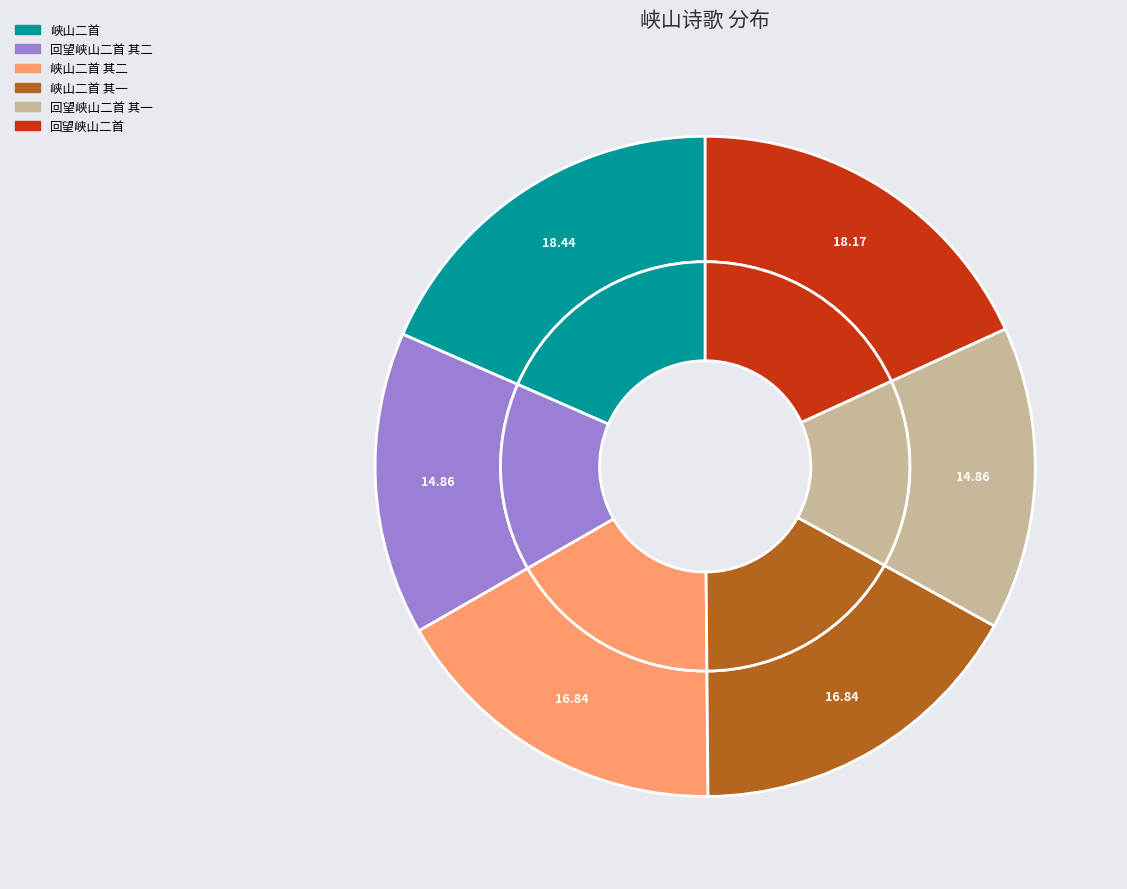

Which slice is the largest?

峡山二首